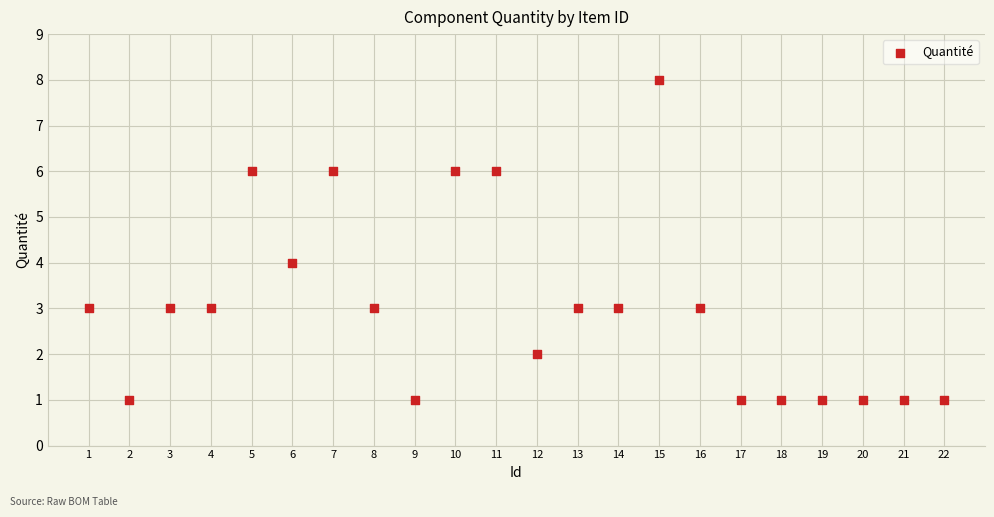

What is the range of Y values (max minus min)?

7